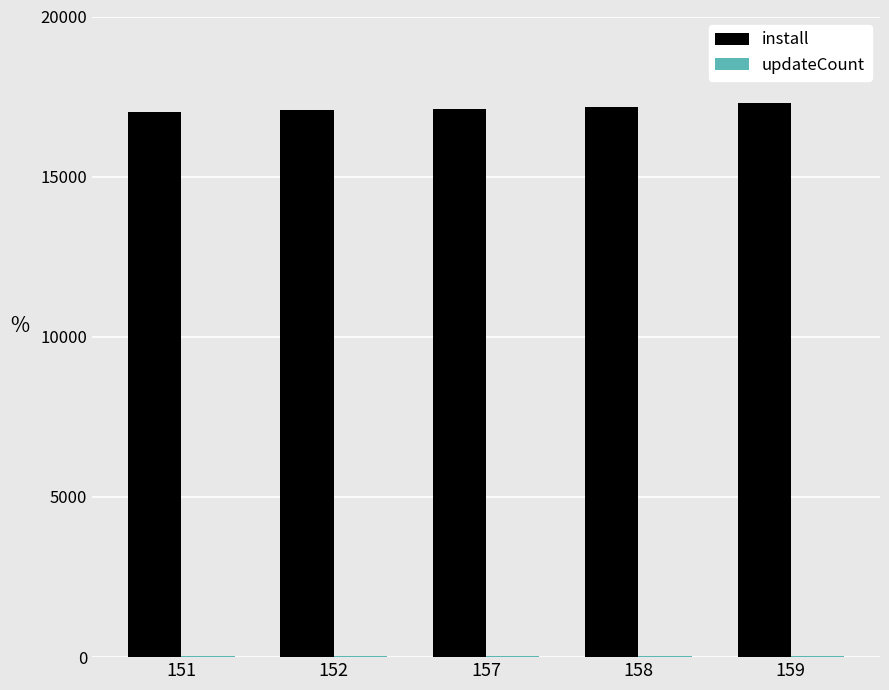

What is the sum of all install values?

85698